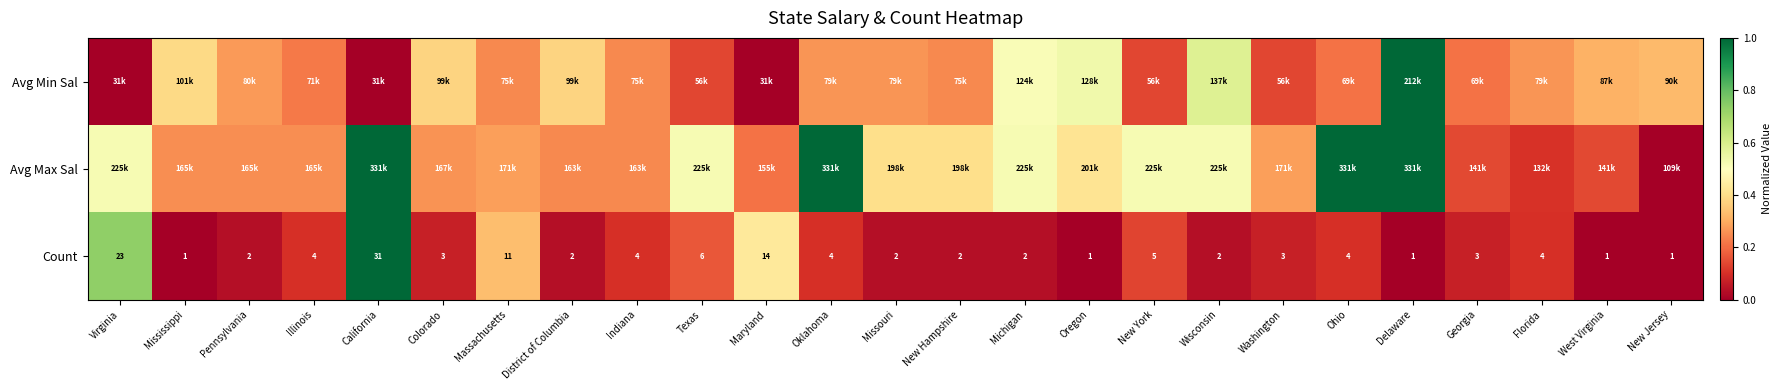

At which category is the sum across all series the highest?

California